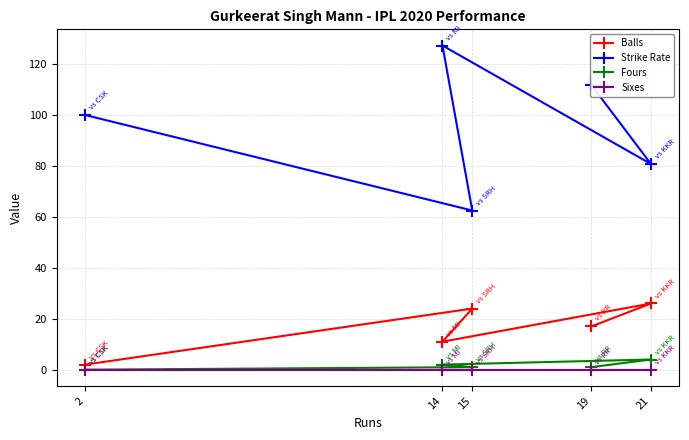

True or false: Strike Rate has a value of 127.3 at 14.

True